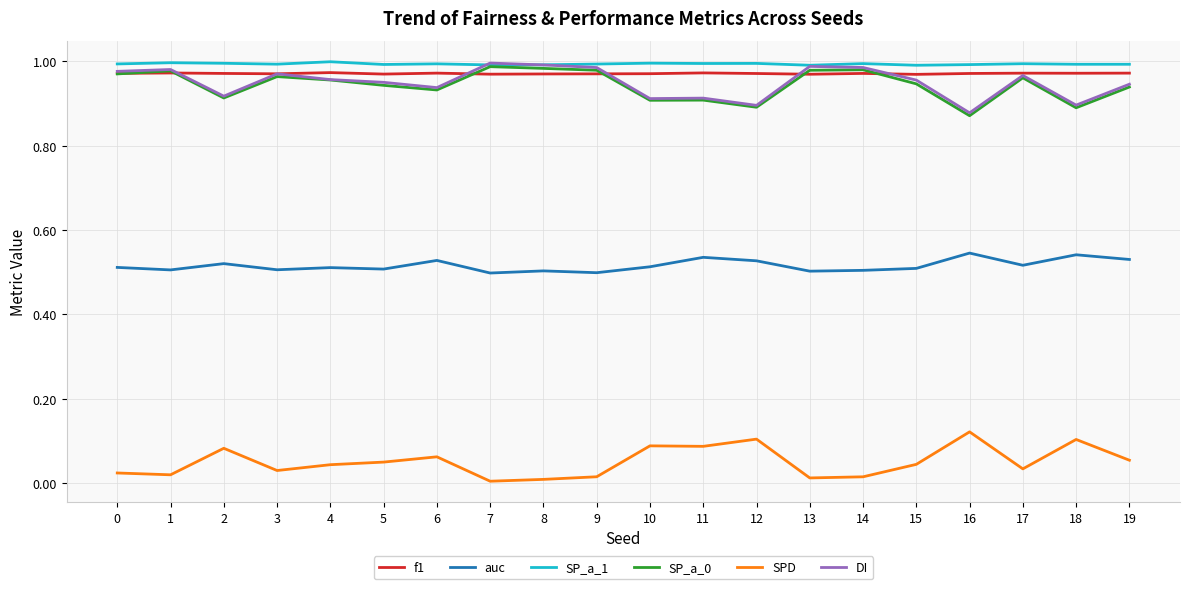

True or false: SP_a_0 and auc cross at least once.

False